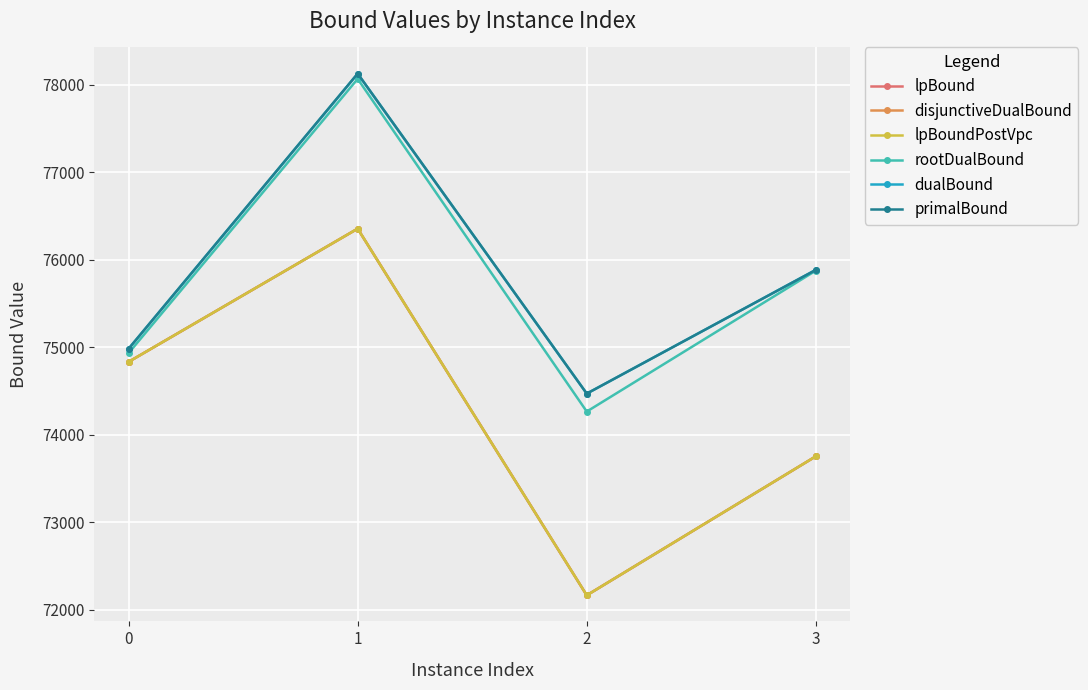

Does the chart have visible grid lines?

Yes